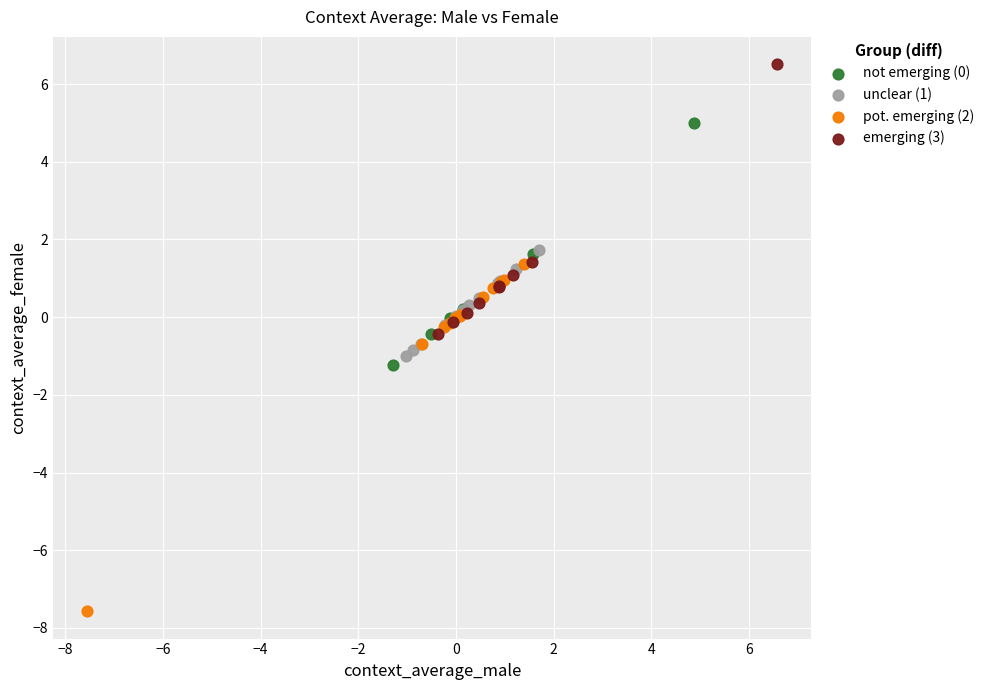

Which series has the largest Y range (max minus min)?

pot. emerging (2)